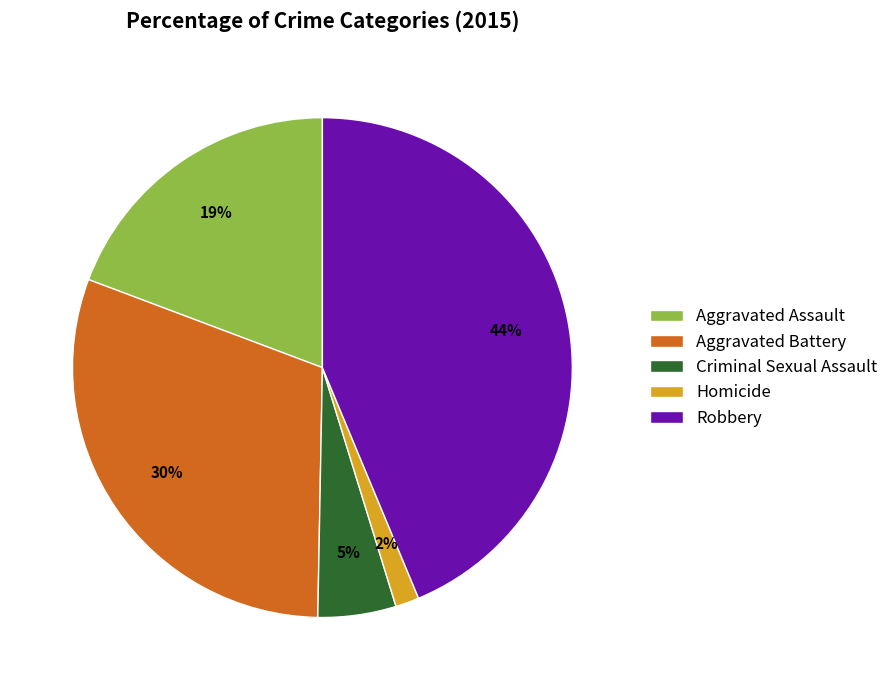

To the nearest percent, what percentage of the pie is Criminal Sexual Assault?

5%